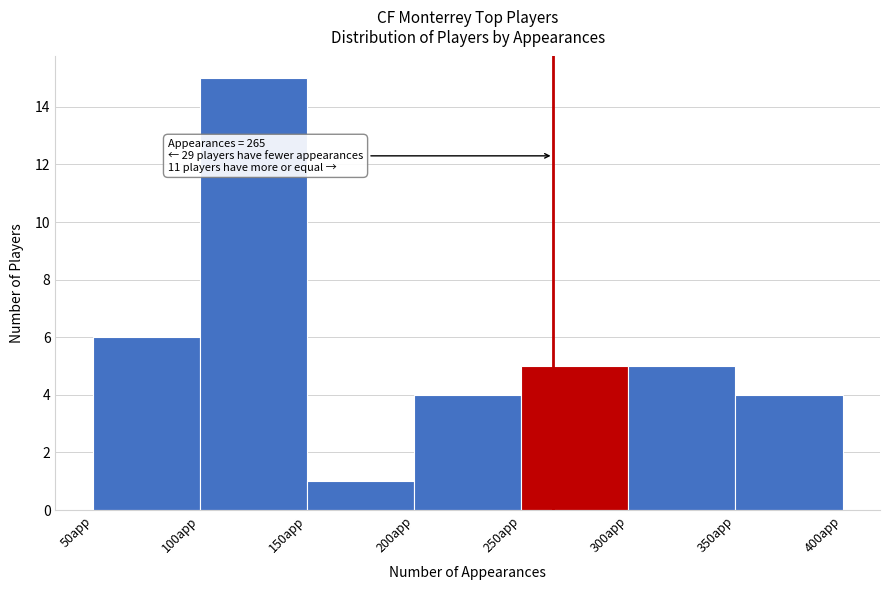

Over which range of the x-axis is the bar tallest?

100 to 150